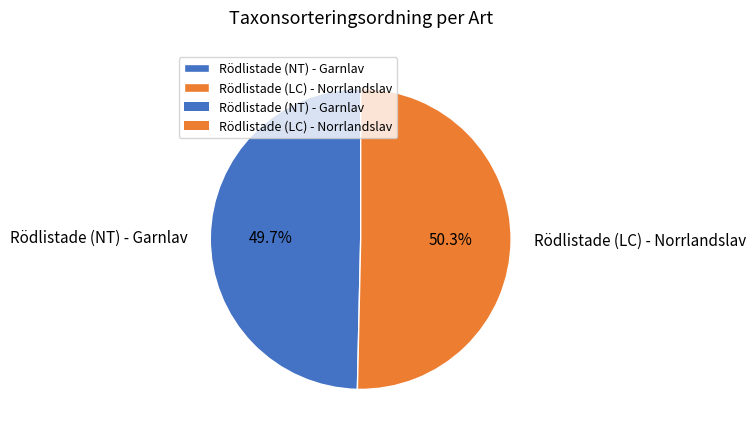

What is the total percentage of Rödlistade (NT) - Garnlav and Rödlistade (LC) - Norrlandslav?

100.0%